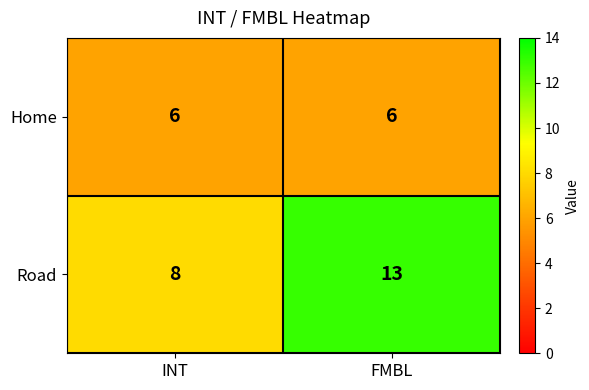

What value does the Road series have at INT?

8